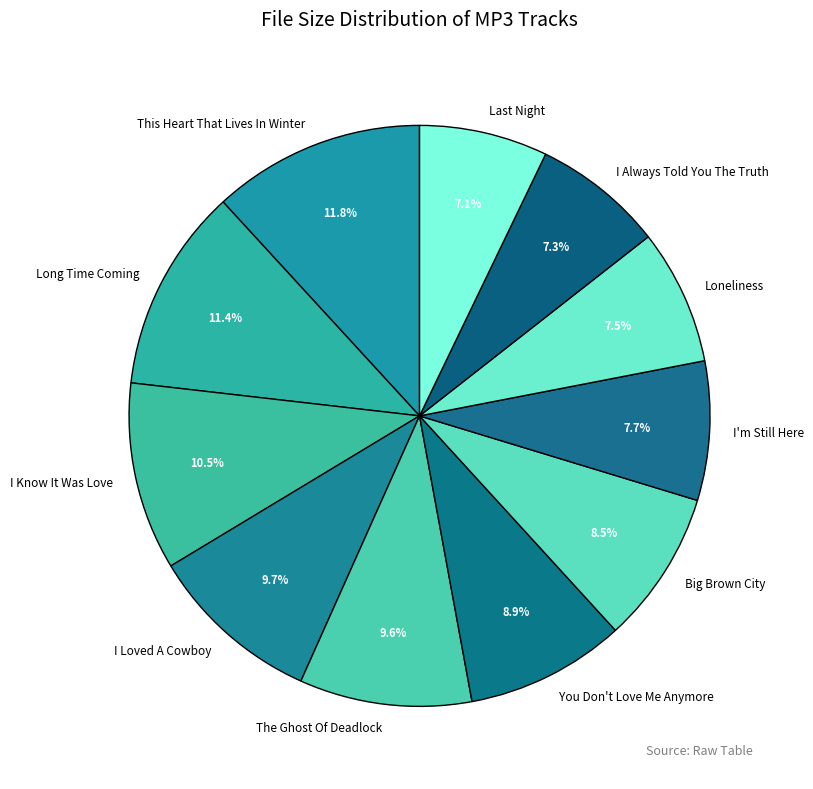

Do Loneliness and This Heart That Lives In Winter together represent more than half of the pie?

No